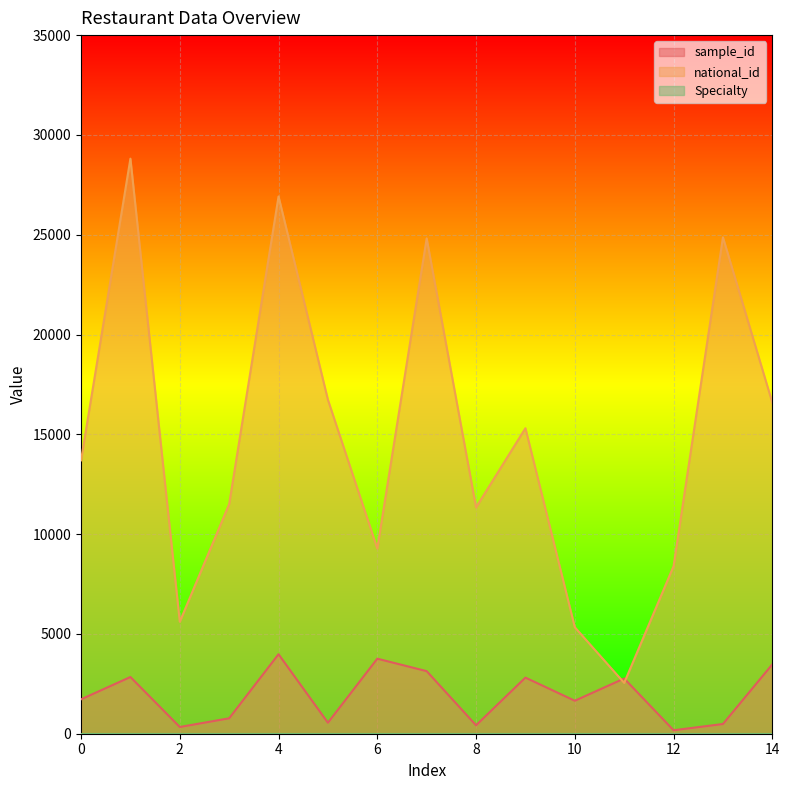

Which series has the largest range (max minus min)?

national_id